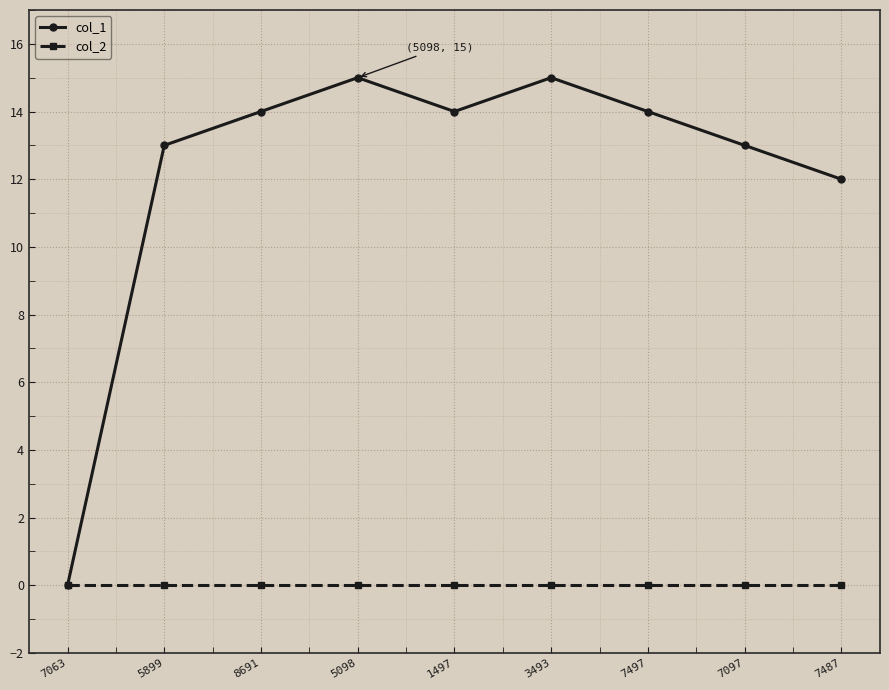

Which series has the largest total across all categories?

col_1